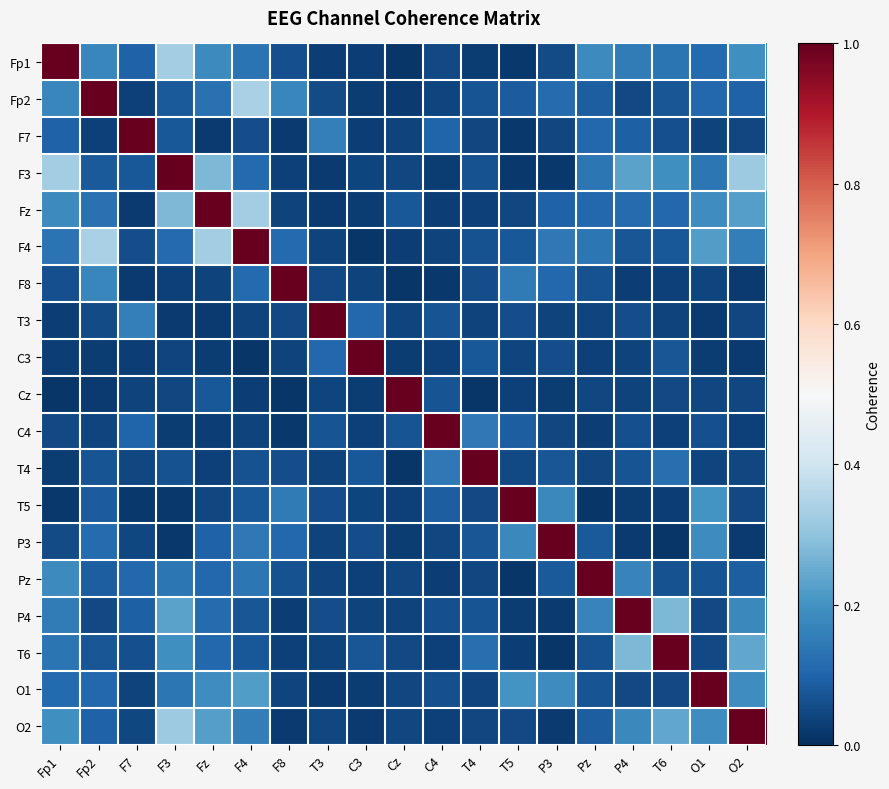

Reading right to left, extract all data points from this chart.

Fp1: O2=0.2	O1=0.1	T6=0.1	P4=0.1	Pz=0.2	P3=0.1	T5=0.0	T4=0.0	C4=0.1	Cz=0.0	C3=0.0	T3=0.0	F8=0.1	F4=0.1	Fz=0.2	F3=0.3	F7=0.1	Fp2=0.2	Fp1=1.0
Fp2: O2=0.1	O1=0.1	T6=0.1	P4=0.0	Pz=0.1	P3=0.1	T5=0.1	T4=0.1	C4=0.0	Cz=0.0	C3=0.0	T3=0.1	F8=0.2	F4=0.3	Fz=0.1	F3=0.1	F7=0.0	Fp2=1.0	Fp1=0.2
F7: O2=0.0	O1=0.0	T6=0.1	P4=0.1	Pz=0.1	P3=0.0	T5=0.0	T4=0.0	C4=0.1	Cz=0.0	C3=0.0	T3=0.2	F8=0.0	F4=0.1	Fz=0.0	F3=0.1	F7=1.0	Fp2=0.0	Fp1=0.1
F3: O2=0.3	O1=0.1	T6=0.2	P4=0.2	Pz=0.1	P3=0.0	T5=0.0	T4=0.1	C4=0.0	Cz=0.0	C3=0.0	T3=0.0	F8=0.0	F4=0.1	Fz=0.3	F3=1.0	F7=0.1	Fp2=0.1	Fp1=0.3
Fz: O2=0.2	O1=0.2	T6=0.1	P4=0.1	Pz=0.1	P3=0.1	T5=0.0	T4=0.0	C4=0.0	Cz=0.1	C3=0.0	T3=0.0	F8=0.0	F4=0.3	Fz=1.0	F3=0.3	F7=0.0	Fp2=0.1	Fp1=0.2
F4: O2=0.2	O1=0.2	T6=0.1	P4=0.1	Pz=0.1	P3=0.1	T5=0.1	T4=0.1	C4=0.0	Cz=0.0	C3=0.0	T3=0.0	F8=0.1	F4=1.0	Fz=0.3	F3=0.1	F7=0.1	Fp2=0.3	Fp1=0.1
F8: O2=0.0	O1=0.0	T6=0.0	P4=0.0	Pz=0.1	P3=0.1	T5=0.1	T4=0.1	C4=0.0	Cz=0.0	C3=0.0	T3=0.0	F8=1.0	F4=0.1	Fz=0.0	F3=0.0	F7=0.0	Fp2=0.2	Fp1=0.1
T3: O2=0.0	O1=0.0	T6=0.0	P4=0.1	Pz=0.0	P3=0.0	T5=0.1	T4=0.0	C4=0.1	Cz=0.0	C3=0.1	T3=1.0	F8=0.0	F4=0.0	Fz=0.0	F3=0.0	F7=0.2	Fp2=0.1	Fp1=0.0
C3: O2=0.0	O1=0.0	T6=0.1	P4=0.0	Pz=0.0	P3=0.1	T5=0.0	T4=0.1	C4=0.0	Cz=0.0	C3=1.0	T3=0.1	F8=0.0	F4=0.0	Fz=0.0	F3=0.0	F7=0.0	Fp2=0.0	Fp1=0.0
Cz: O2=0.0	O1=0.0	T6=0.0	P4=0.0	Pz=0.0	P3=0.0	T5=0.0	T4=0.0	C4=0.1	Cz=1.0	C3=0.0	T3=0.0	F8=0.0	F4=0.0	Fz=0.1	F3=0.0	F7=0.0	Fp2=0.0	Fp1=0.0
C4: O2=0.0	O1=0.1	T6=0.0	P4=0.1	Pz=0.0	P3=0.0	T5=0.1	T4=0.1	C4=1.0	Cz=0.1	C3=0.0	T3=0.1	F8=0.0	F4=0.0	Fz=0.0	F3=0.0	F7=0.1	Fp2=0.0	Fp1=0.1
T4: O2=0.0	O1=0.0	T6=0.1	P4=0.1	Pz=0.0	P3=0.1	T5=0.1	T4=1.0	C4=0.1	Cz=0.0	C3=0.1	T3=0.0	F8=0.1	F4=0.1	Fz=0.0	F3=0.1	F7=0.0	Fp2=0.1	Fp1=0.0
T5: O2=0.0	O1=0.2	T6=0.0	P4=0.0	Pz=0.0	P3=0.2	T5=1.0	T4=0.1	C4=0.1	Cz=0.0	C3=0.0	T3=0.1	F8=0.1	F4=0.1	Fz=0.0	F3=0.0	F7=0.0	Fp2=0.1	Fp1=0.0
P3: O2=0.0	O1=0.2	T6=0.0	P4=0.0	Pz=0.1	P3=1.0	T5=0.2	T4=0.1	C4=0.0	Cz=0.0	C3=0.1	T3=0.0	F8=0.1	F4=0.1	Fz=0.1	F3=0.0	F7=0.0	Fp2=0.1	Fp1=0.1
Pz: O2=0.1	O1=0.1	T6=0.1	P4=0.2	Pz=1.0	P3=0.1	T5=0.0	T4=0.0	C4=0.0	Cz=0.0	C3=0.0	T3=0.0	F8=0.1	F4=0.1	Fz=0.1	F3=0.1	F7=0.1	Fp2=0.1	Fp1=0.2
P4: O2=0.2	O1=0.0	T6=0.3	P4=1.0	Pz=0.2	P3=0.0	T5=0.0	T4=0.1	C4=0.1	Cz=0.0	C3=0.0	T3=0.1	F8=0.0	F4=0.1	Fz=0.1	F3=0.2	F7=0.1	Fp2=0.0	Fp1=0.1
T6: O2=0.2	O1=0.0	T6=1.0	P4=0.3	Pz=0.1	P3=0.0	T5=0.0	T4=0.1	C4=0.0	Cz=0.0	C3=0.1	T3=0.0	F8=0.0	F4=0.1	Fz=0.1	F3=0.2	F7=0.1	Fp2=0.1	Fp1=0.1
O1: O2=0.2	O1=1.0	T6=0.0	P4=0.0	Pz=0.1	P3=0.2	T5=0.2	T4=0.0	C4=0.1	Cz=0.0	C3=0.0	T3=0.0	F8=0.0	F4=0.2	Fz=0.2	F3=0.1	F7=0.0	Fp2=0.1	Fp1=0.1
O2: O2=1.0	O1=0.2	T6=0.2	P4=0.2	Pz=0.1	P3=0.0	T5=0.0	T4=0.0	C4=0.0	Cz=0.0	C3=0.0	T3=0.0	F8=0.0	F4=0.2	Fz=0.2	F3=0.3	F7=0.0	Fp2=0.1	Fp1=0.2